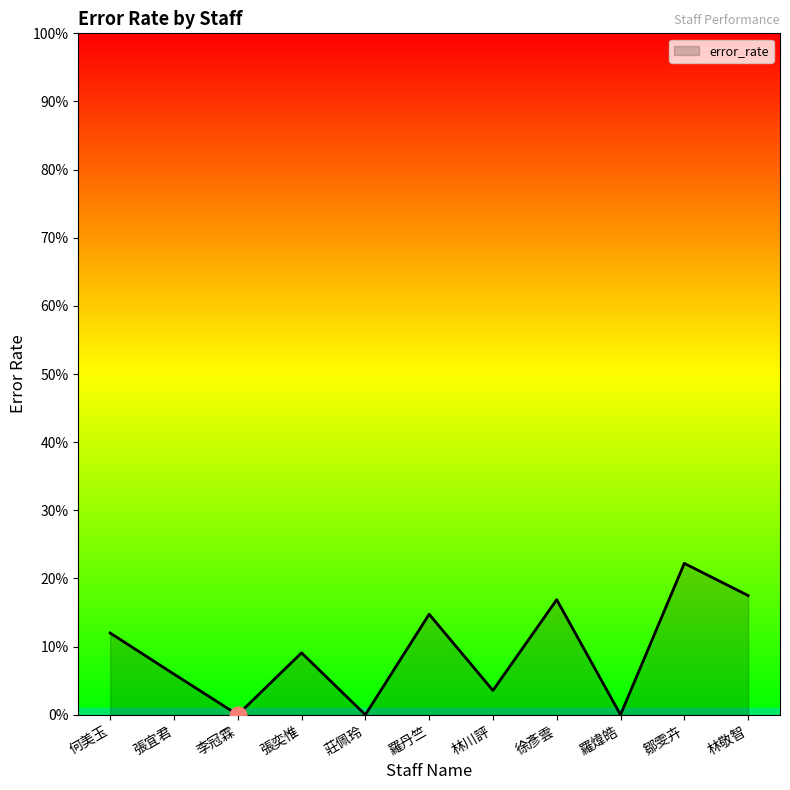

What is the label of the 1st point from the right?

林敬智